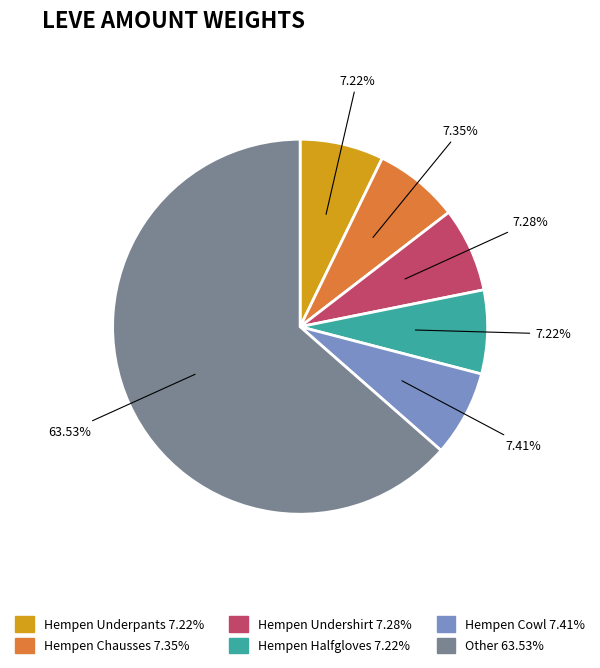

To the nearest percent, what is the average slice percentage?

17%